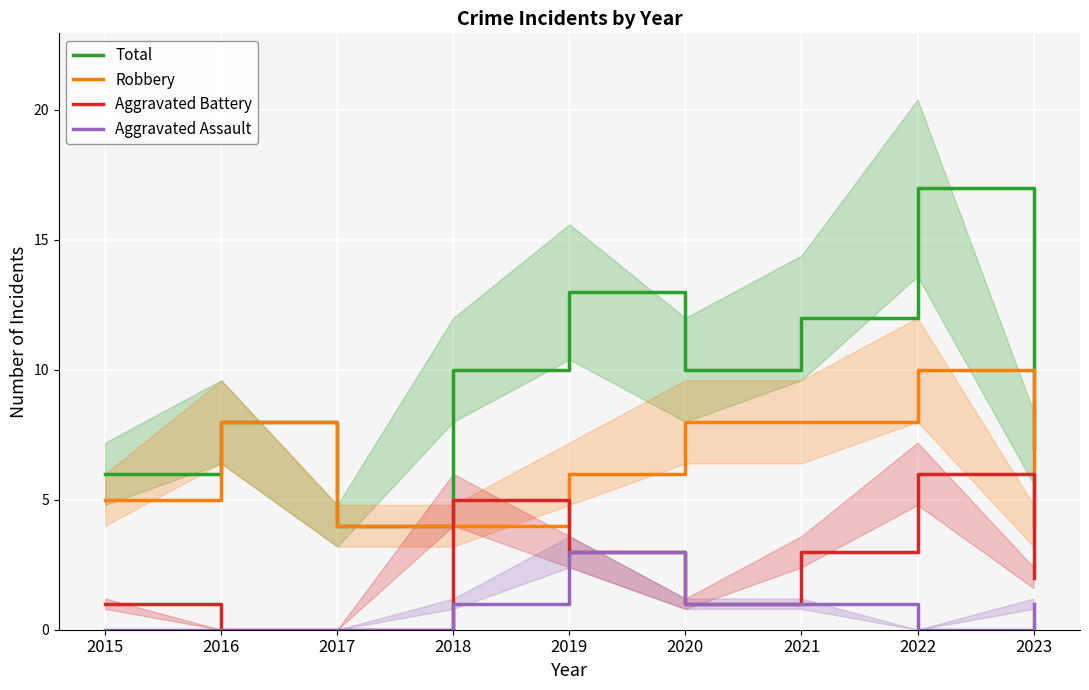

What is the difference between the highest and lowest values at 2018?

9